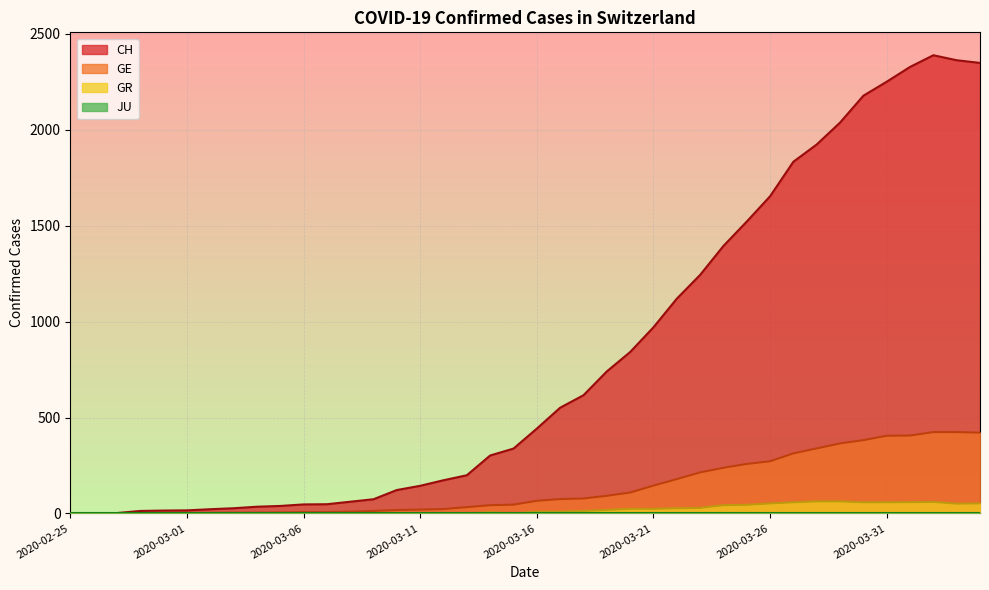

How many lines are shown in the chart?

4